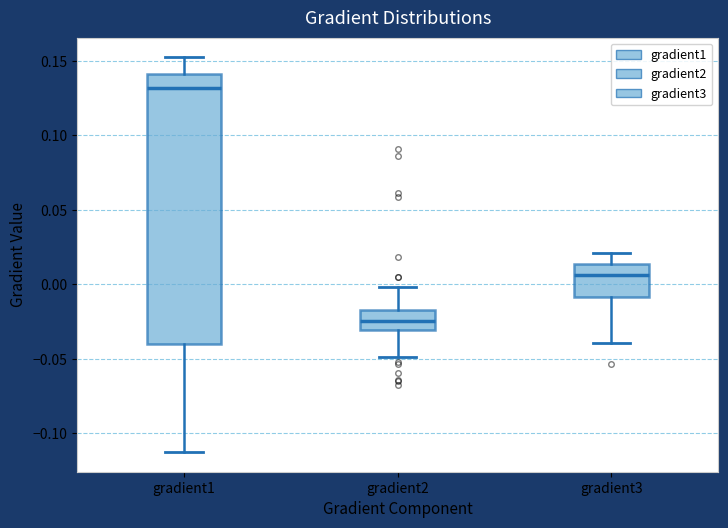

Reading left to right, read every box against the y-axis: the position of its median line, the range the box covers, and the ends of its whiskers. The values are not printed on the chart, so give them approximately, as read against the axis.

gradient1: median 0.130, box -0.040 to 0.140, whiskers -0.115 to 0.150
gradient2: median -0.025, box -0.030 to -0.015, whiskers -0.050 to 0.000
gradient3: median 0.005, box -0.010 to 0.015, whiskers -0.040 to 0.020